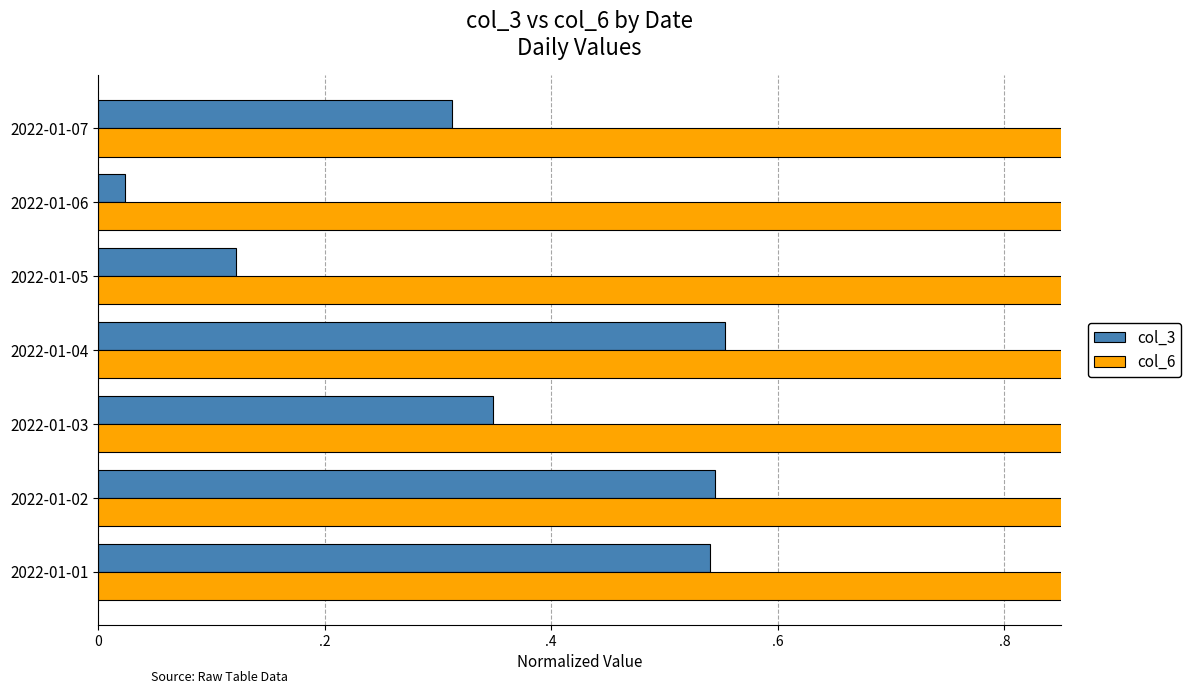

What is the greatest value displayed?

1.0